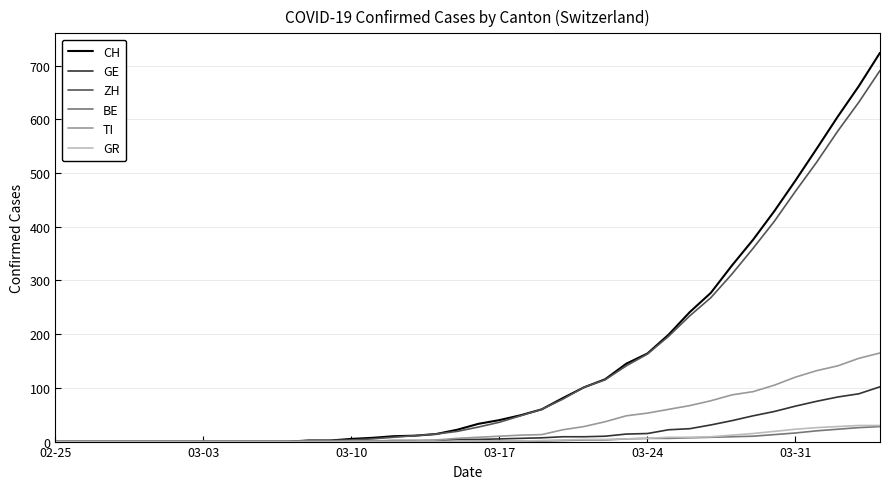

At how many categories does at least one series exceed 456?

5